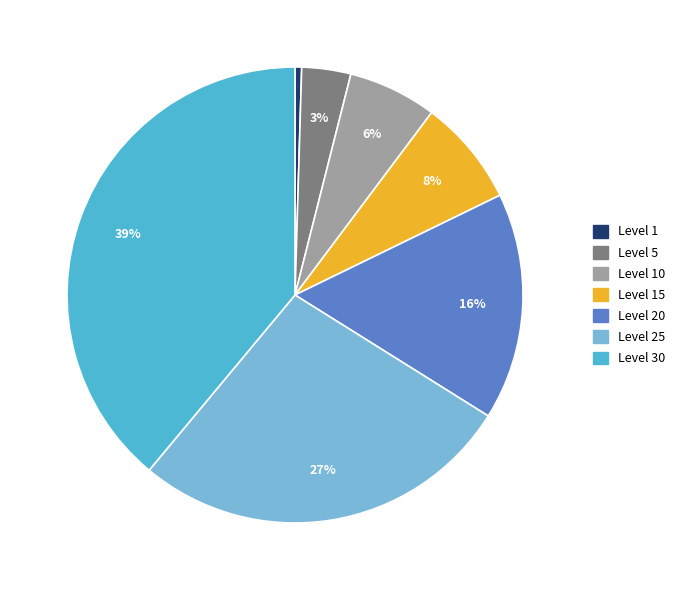

Is there a majority slice in this chart?

No